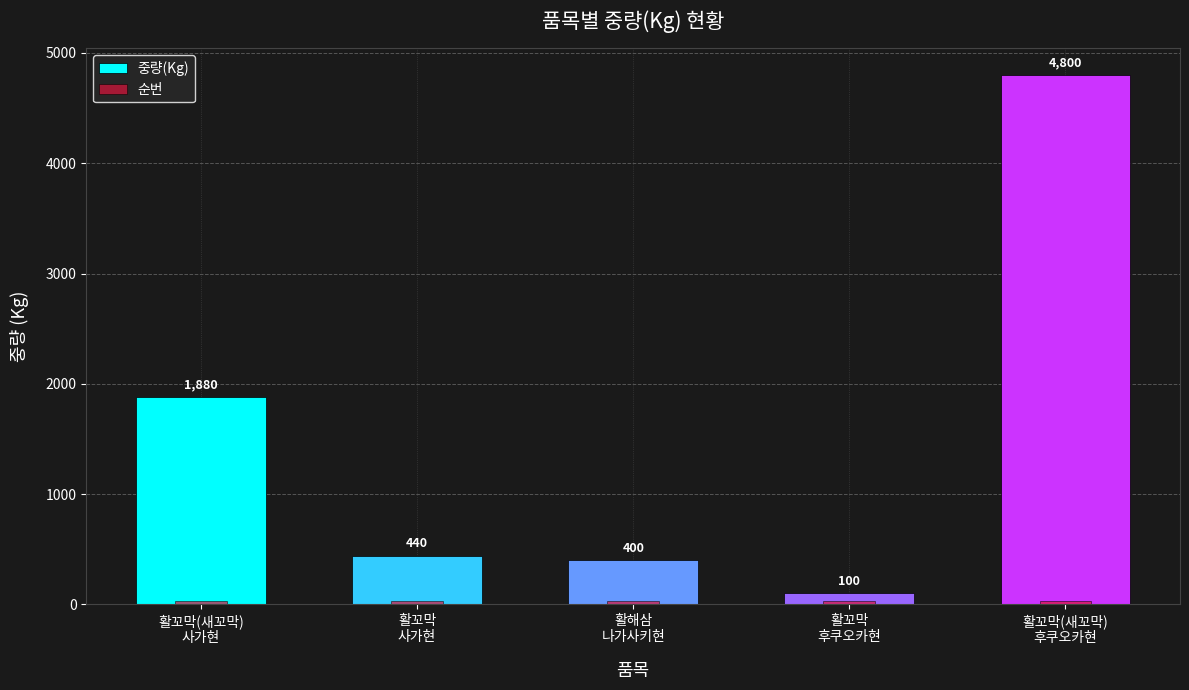

At which label does 중량(Kg) first exceed 440?

활꼬막(새꼬막)
사가현